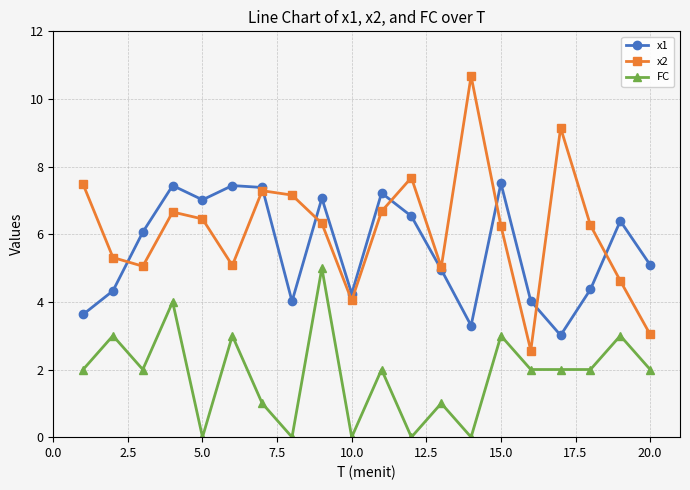

Which series has the largest total across all categories?

x2